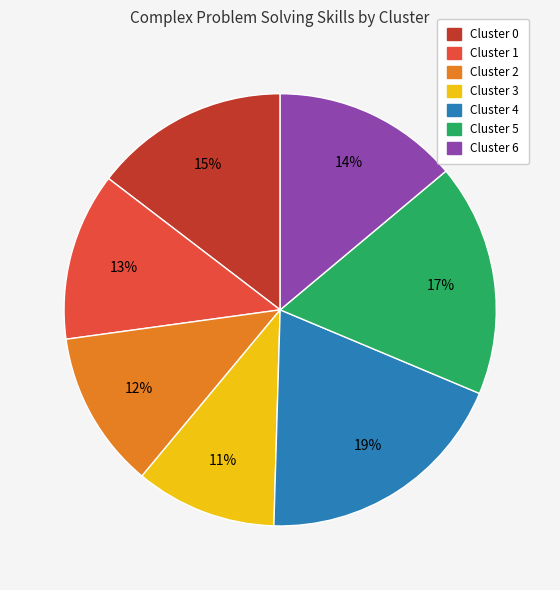

True or false: Cluster 1 accounts for 13% of the total.

True